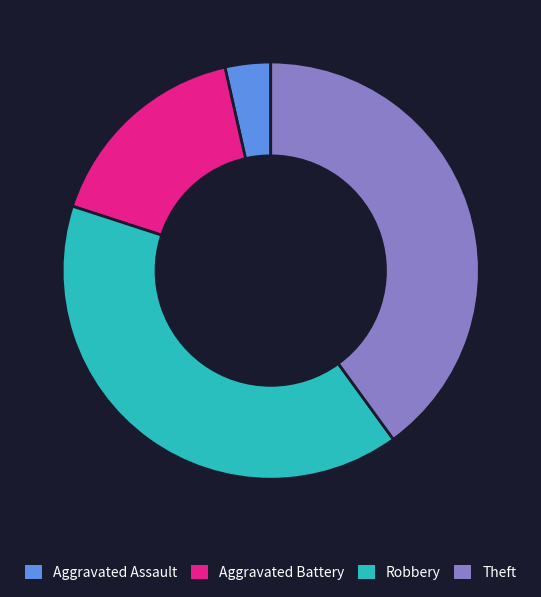

How many segments does this pie chart have?

4